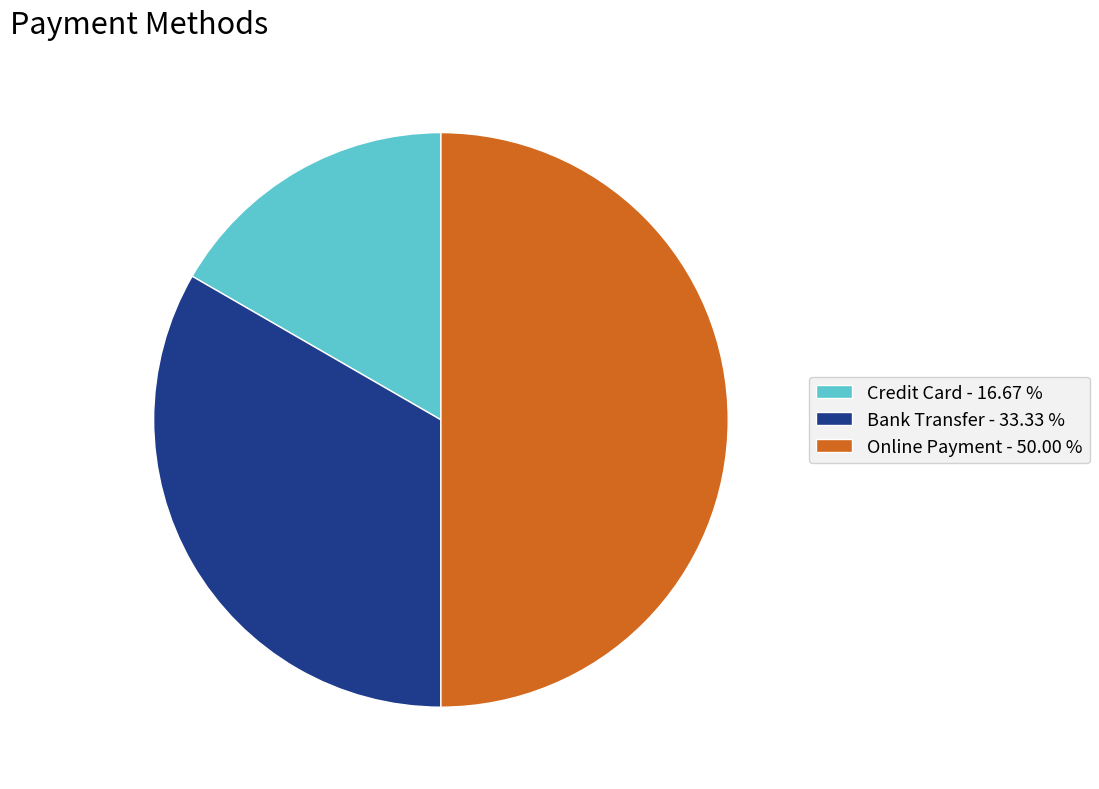

Is the sum of Bank Transfer - 33.33 % and Online Payment - 50.00 % greater than half?

Yes